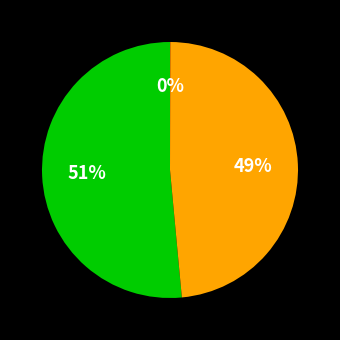

To the nearest percent, what is the average slice percentage?

33%